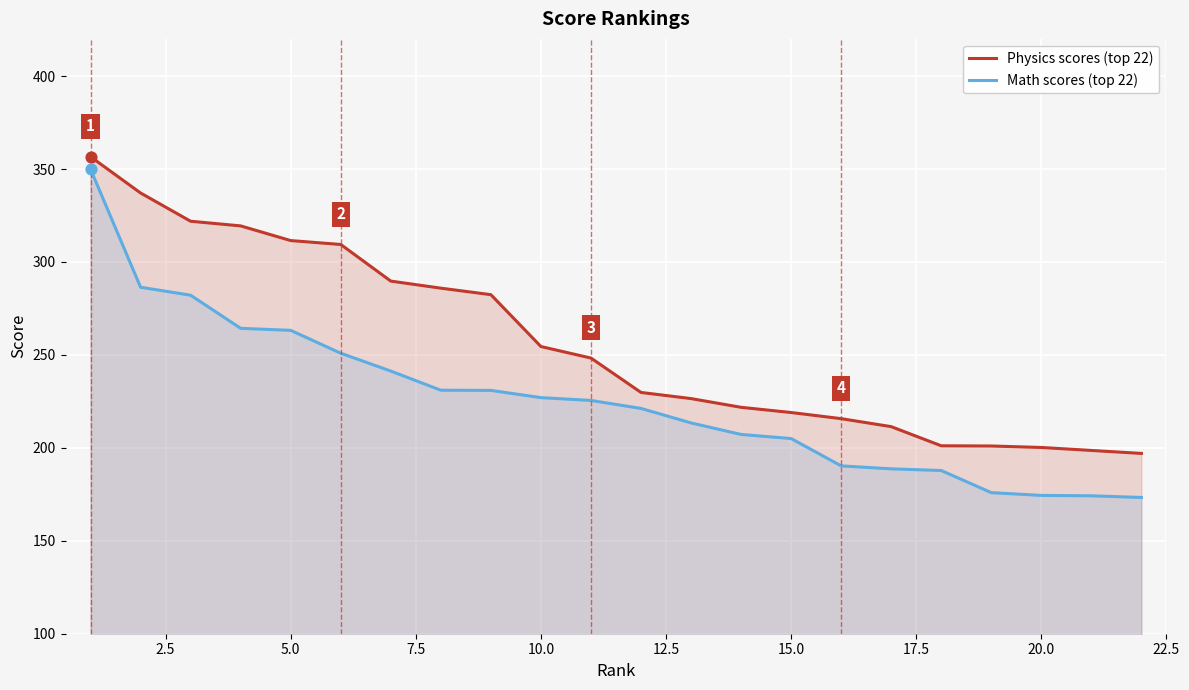

What is the maximum value for Physics scores (top 22)?

356.6